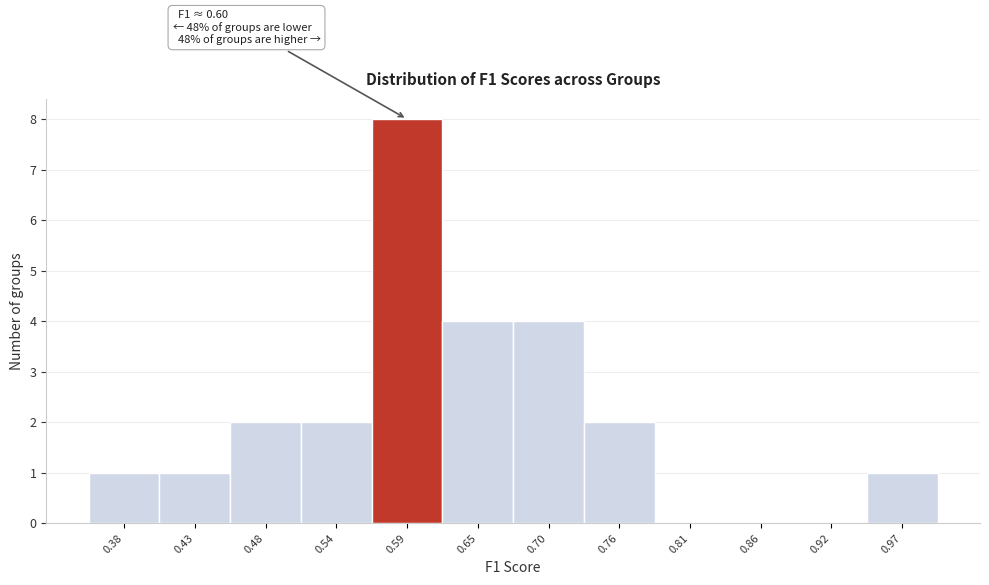

Over which range of the x-axis is the bar tallest?

0.57 to 0.62